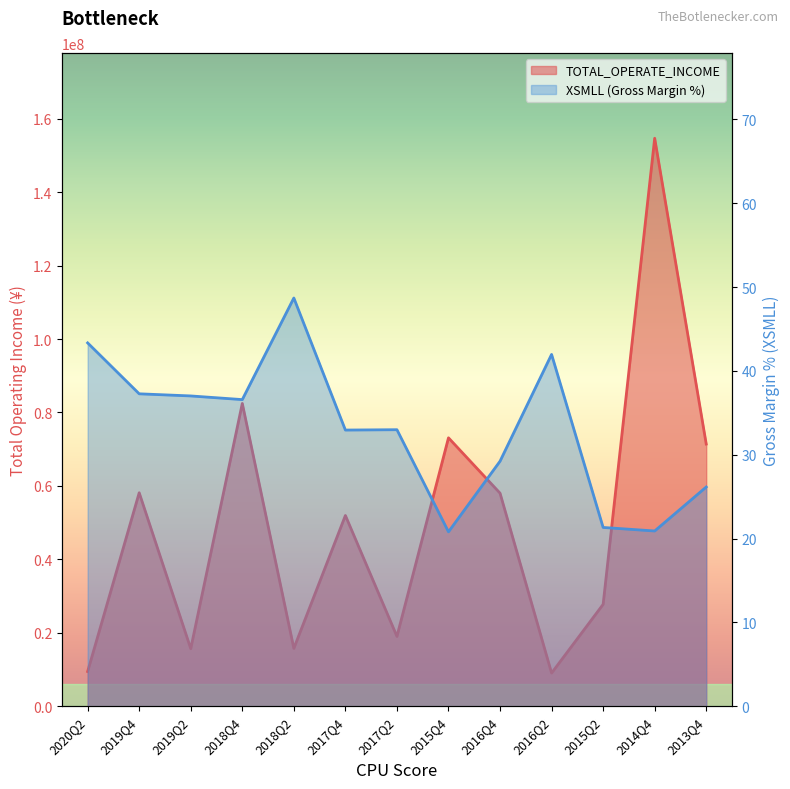

At which category is the sum across all series the highest?

2014Q4